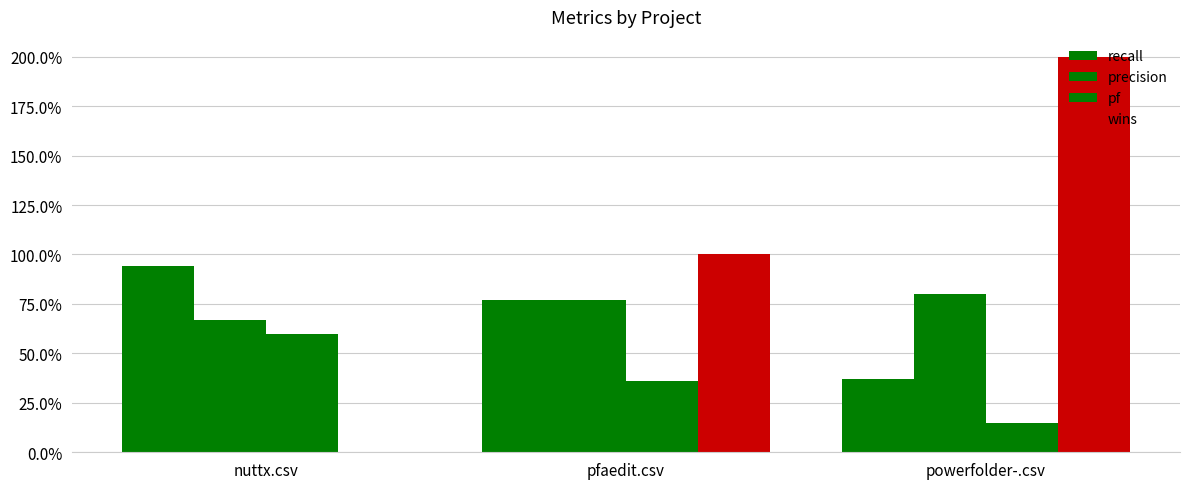

At nuttx.csv, list the series in order from smallest to largest.

wins, pf, precision, recall